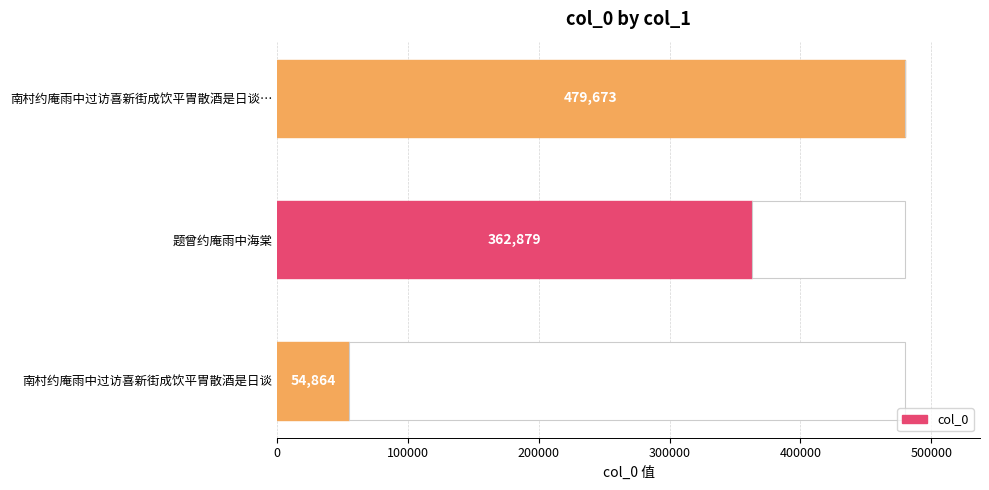

How many categories are shown in the chart?

3